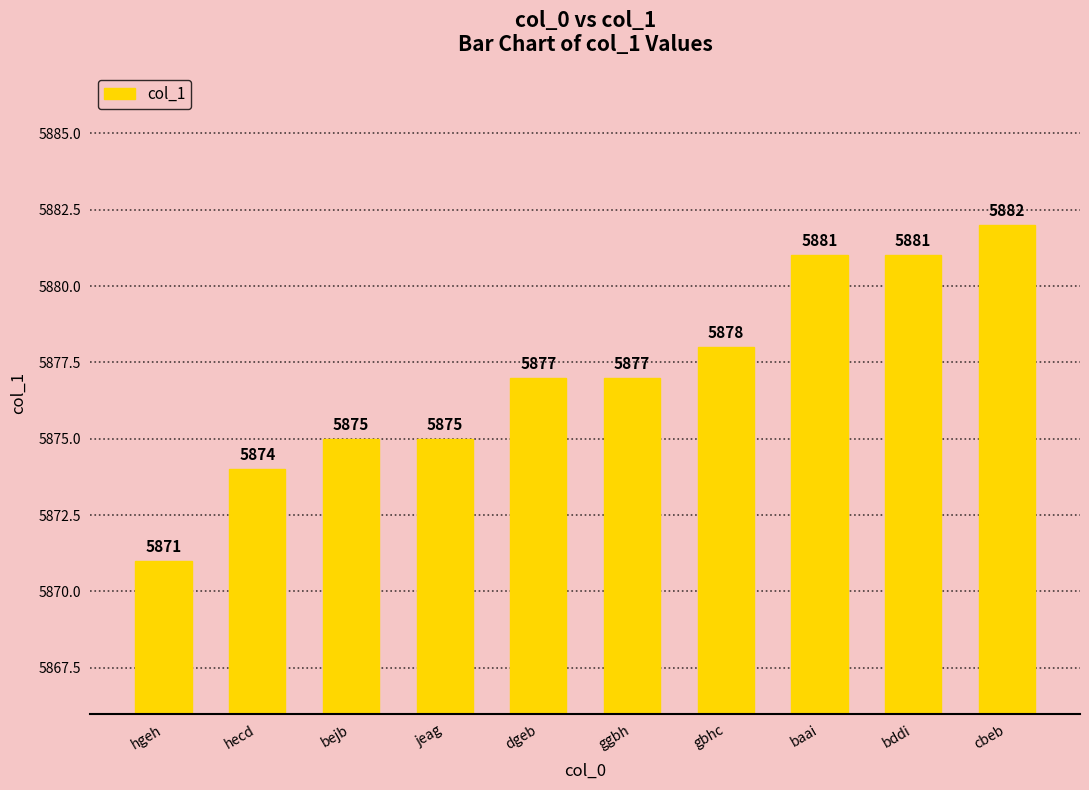

Reading left to right, transcribe all the data shown in this chart.

hgeh=5871	hecd=5874	bejb=5875	jeag=5875	dgeb=5877	ggbh=5877	gbhc=5878	baai=5881	bddi=5881	cbeb=5882